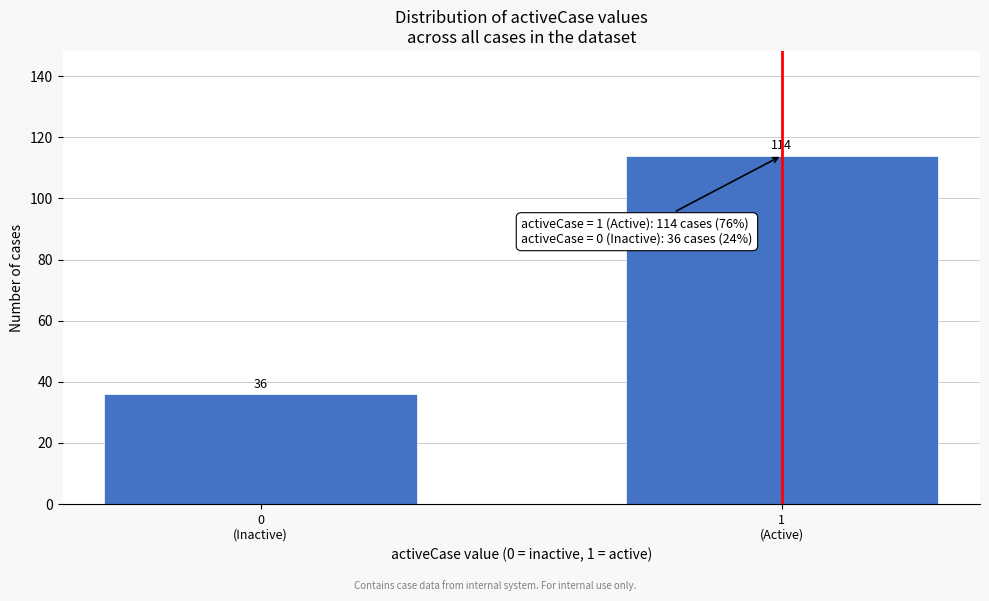

Reading left to right, what are all the values shown in this chart?

36	114